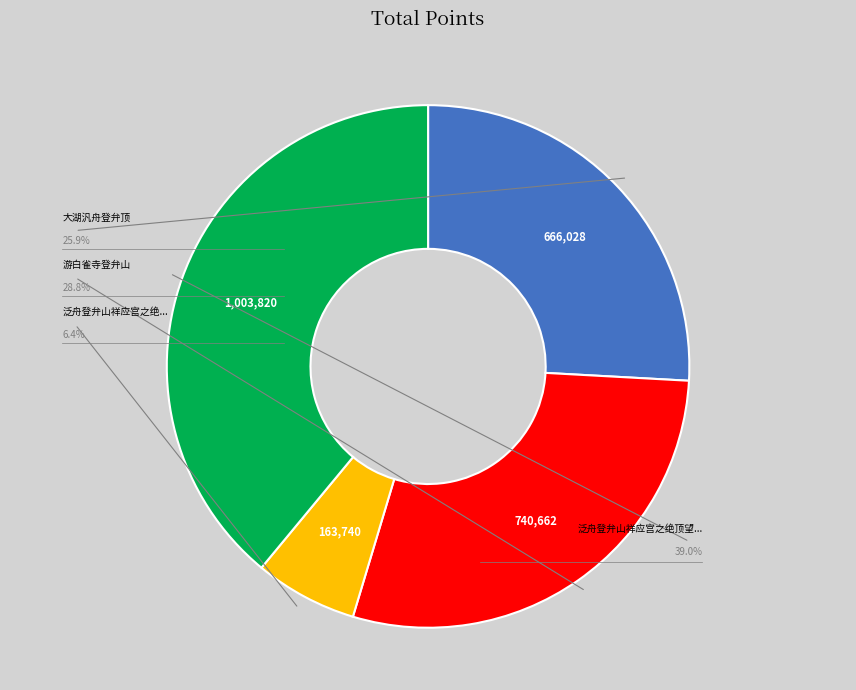

The 游白雀寺登弁山 slice represents 17% of the pie. True or false?

False